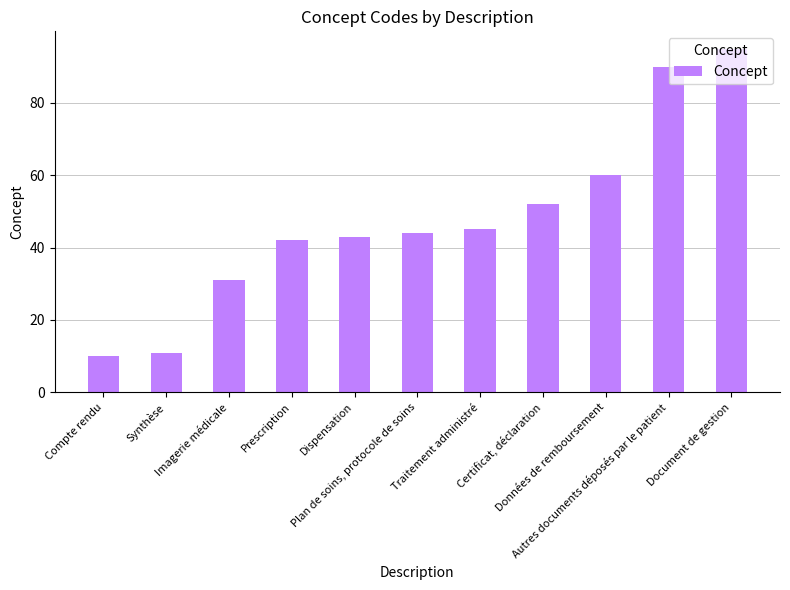

Which label corresponds to the largest value in the chart?

Document de gestion